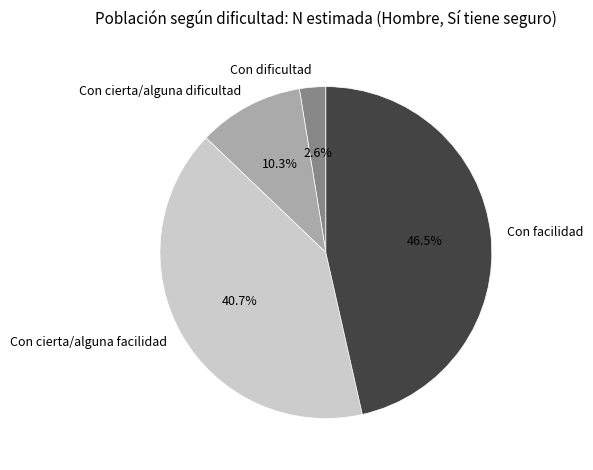

To the nearest percent, what is the difference between the Con dificultad and Con cierta/alguna dificultad slice percentages?

8%